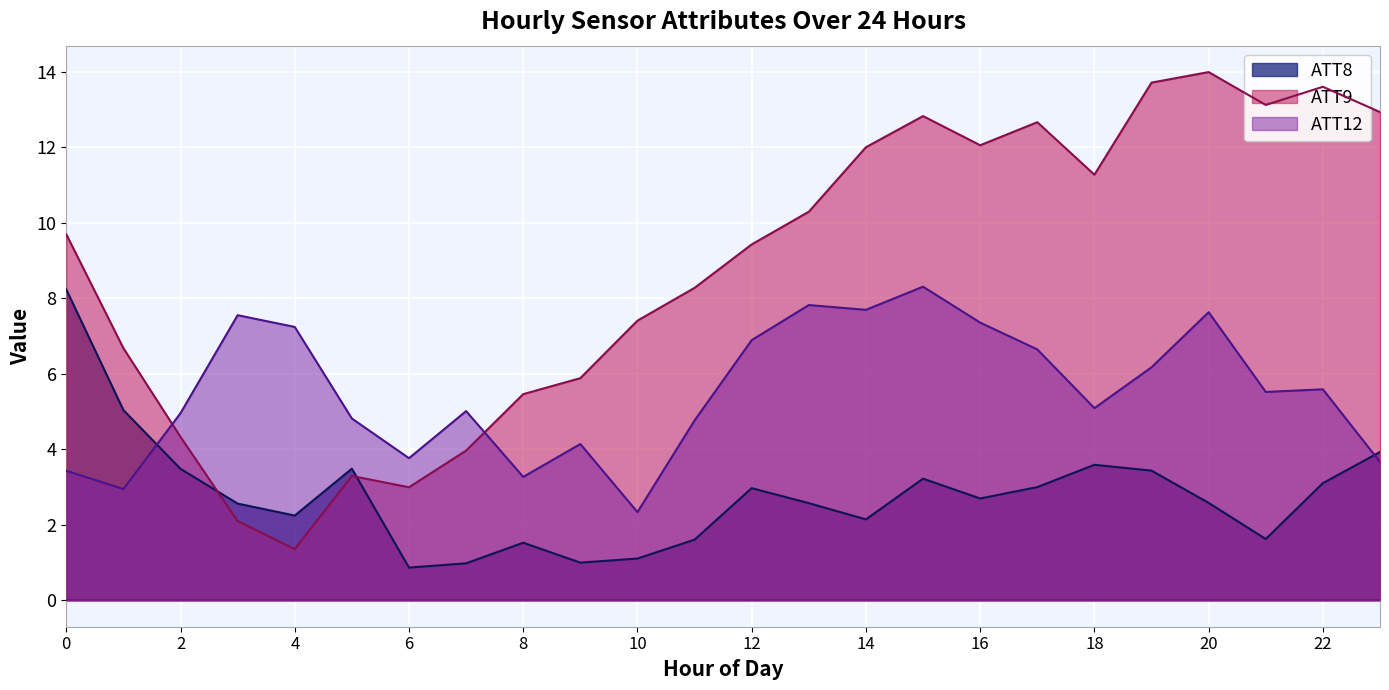

List the series in order of their peak value, lowest first.

ATT8, ATT12, ATT9